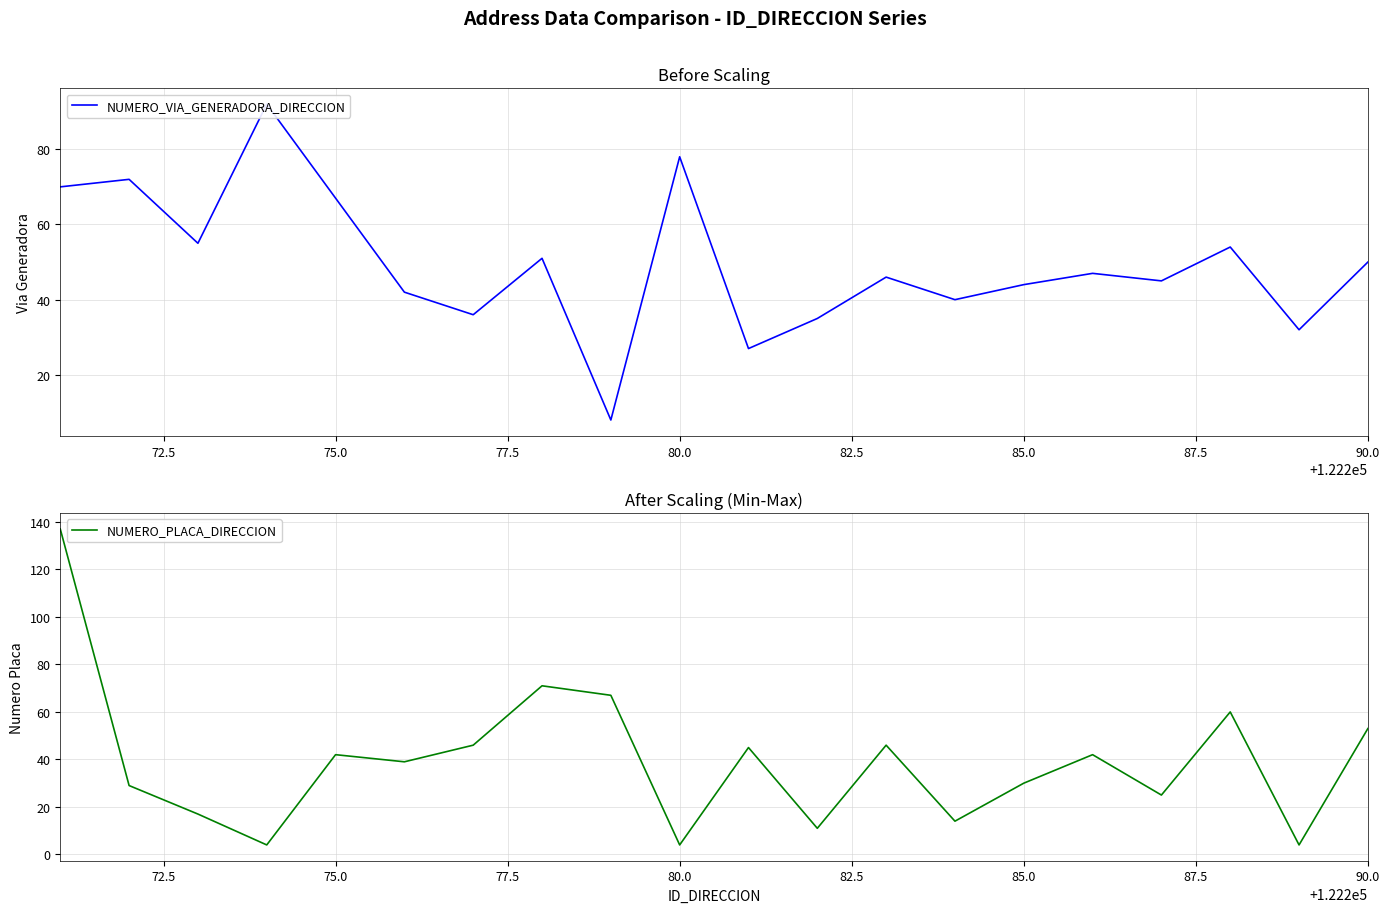

How many series are shown in this chart?

2